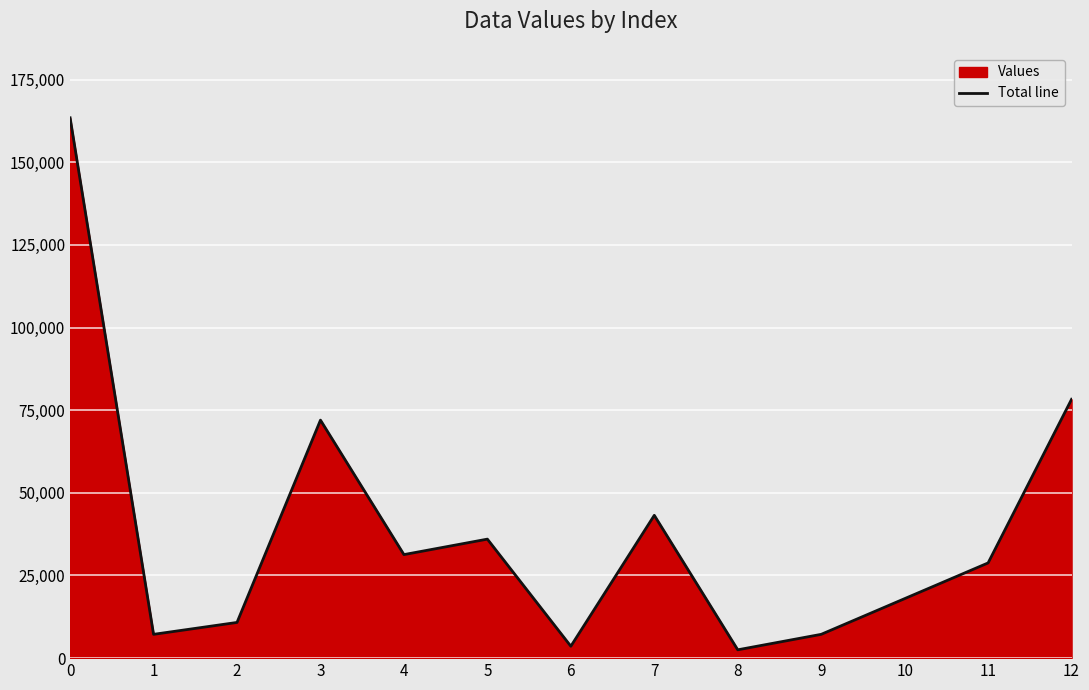

At which category does the data reach its first local valley?

1